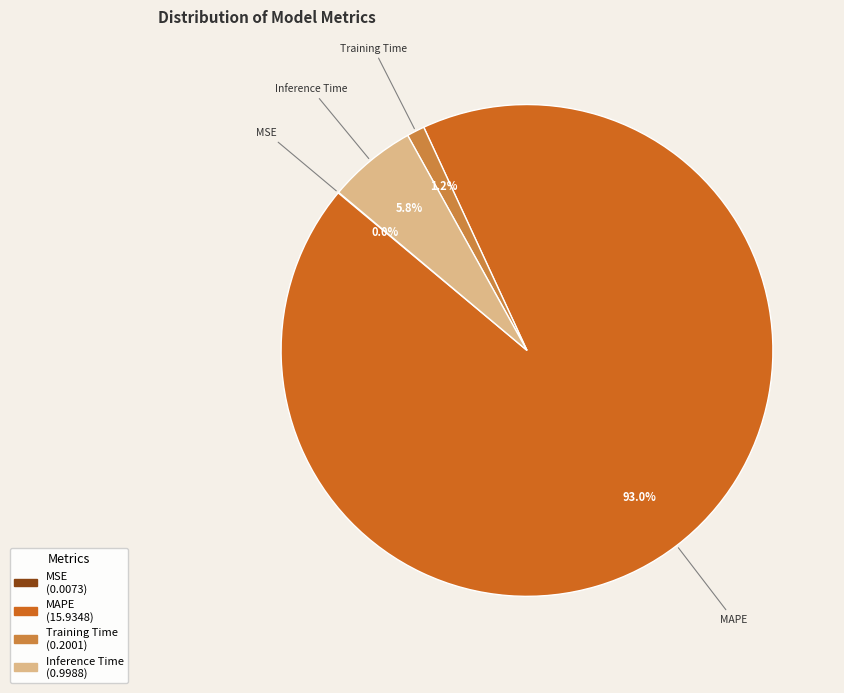

What is the ratio of the value at Inference Time to the value at MAPE?

0.1